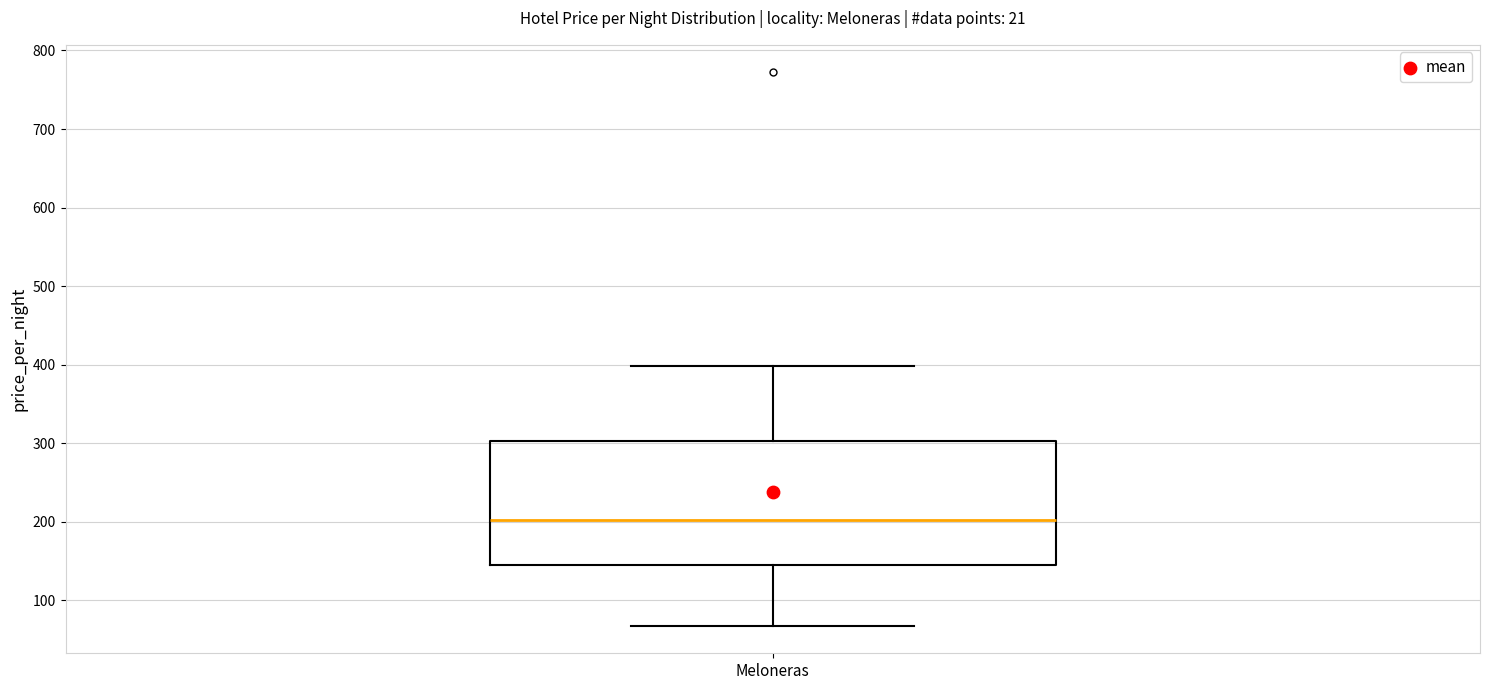

Read this box plot against the y-axis: the position of the median line, the range covered by the box, and the ends of both whiskers. The values are not printed on the chart, so give them approximately, as read against the axis.

median 200, box 150 to 300, whiskers 70 to 400